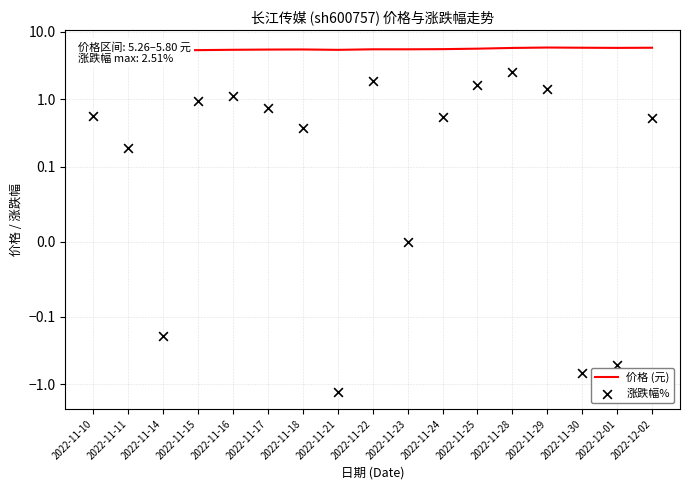

Which series has the largest Y range (max minus min)?

涨跌幅%